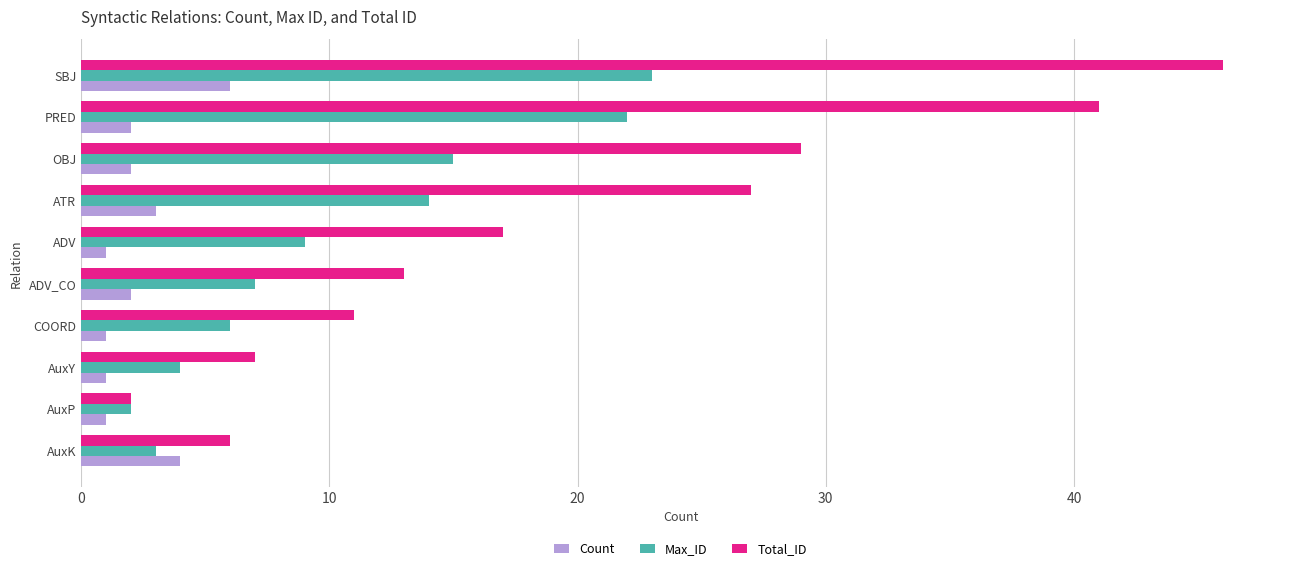

Rank the categories by Max_ID value from highest to lowest.

SBJ, PRED, OBJ, ATR, ADV, ADV_CO, COORD, AuxY, AuxK, AuxP